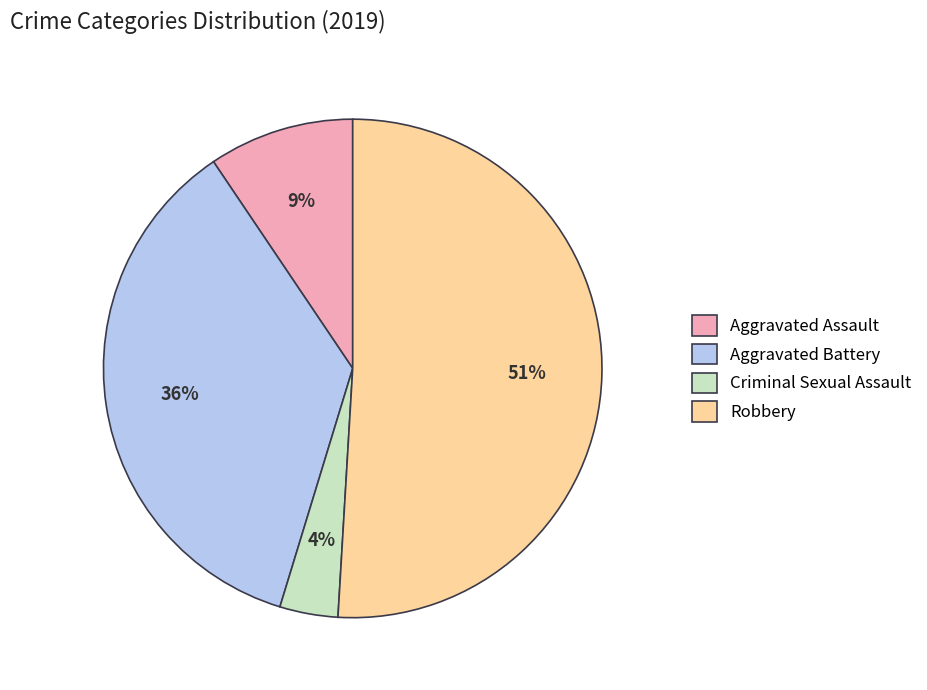

Count the number of slices in the pie.

4